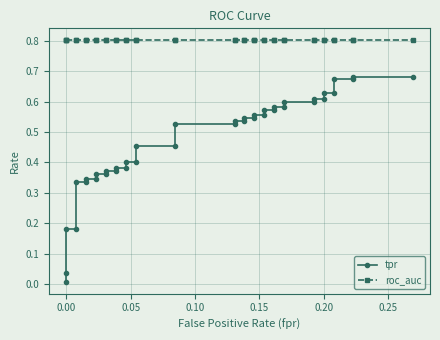

Reading left to right, what are all the values shown in this chart?

tpr: 0.0	0.0	0.2	0.2	0.3	0.3	0.3	0.3	0.4	0.4	0.4	0.4	0.4	0.4	0.4	0.4	0.5	0.5	0.5	0.5	0.5	0.5	0.5	0.5	0.6	0.6	0.6	0.6	0.6	0.6	0.6	0.6	0.6	0.6	0.6	0.6	0.7	0.7	0.7	0.7
roc_auc: 0.8	0.8	0.8	0.8	0.8	0.8	0.8	0.8	0.8	0.8	0.8	0.8	0.8	0.8	0.8	0.8	0.8	0.8	0.8	0.8	0.8	0.8	0.8	0.8	0.8	0.8	0.8	0.8	0.8	0.8	0.8	0.8	0.8	0.8	0.8	0.8	0.8	0.8	0.8	0.8